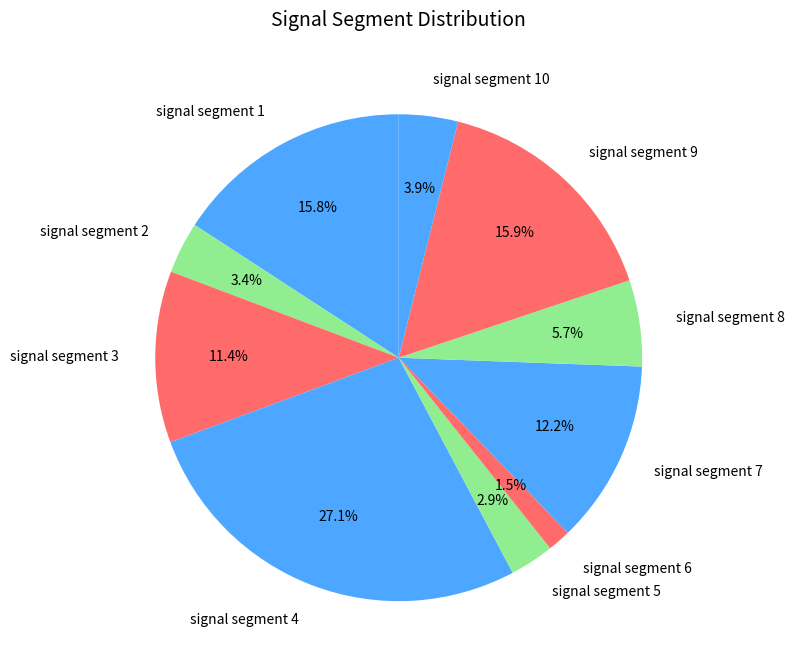

Which category has the smallest portion of the pie?

signal segment 6